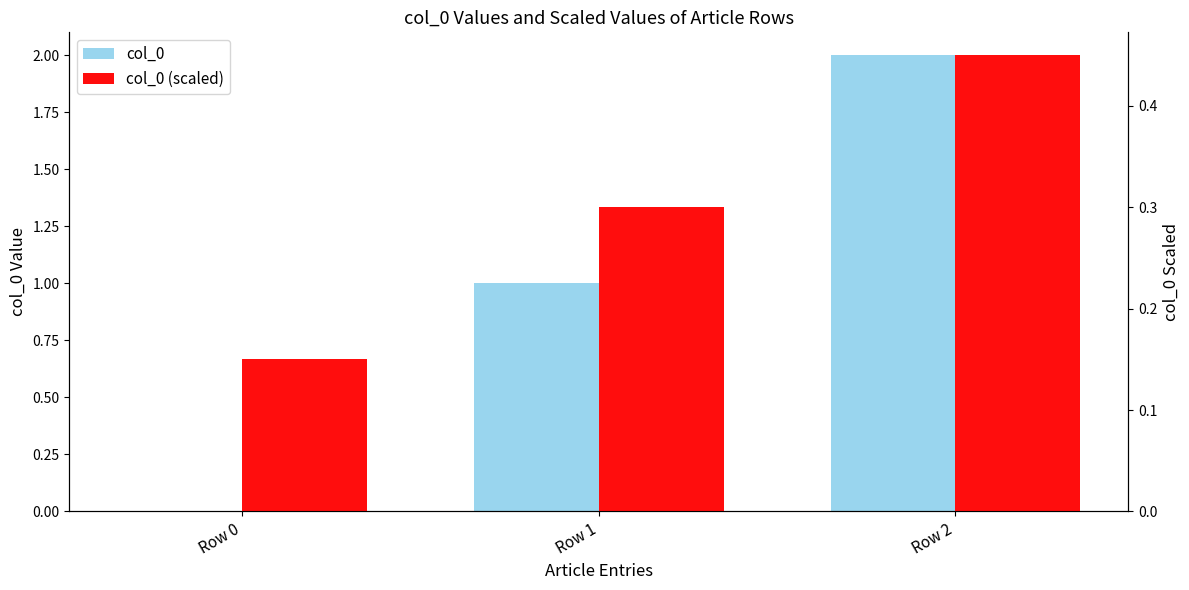

How many bars are there in each group?

2